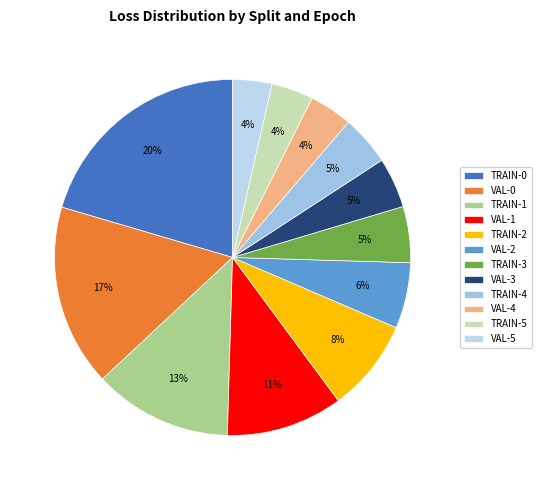

How many slices are in this pie chart?

12